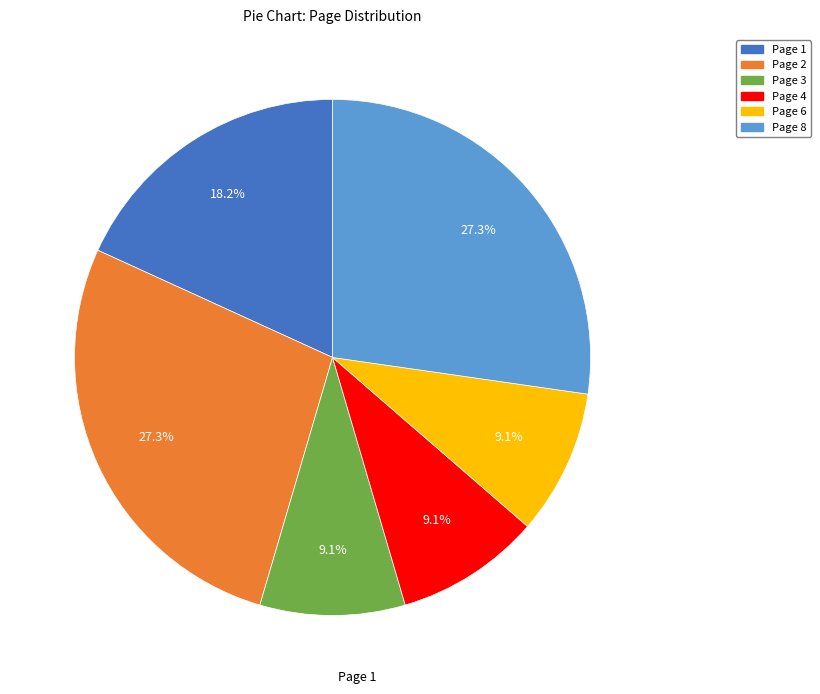

Combined, do Page 6 and Page 1 account for over 50%?

No